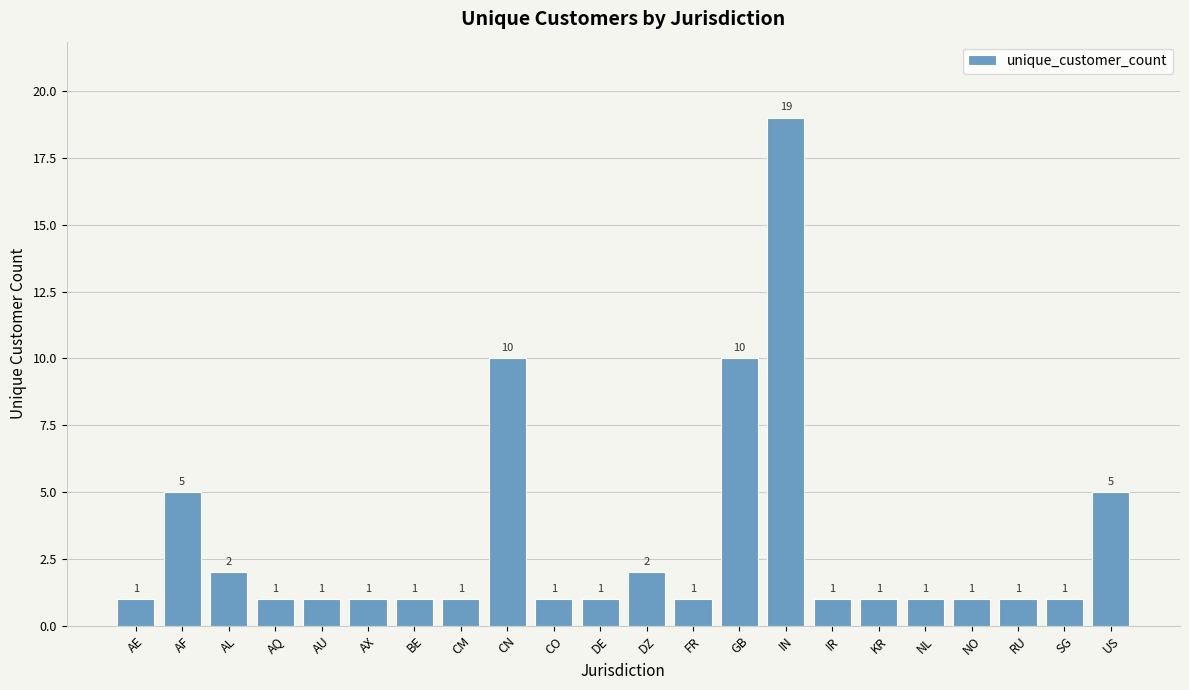

True or false: the data shows 0 at CM.

False